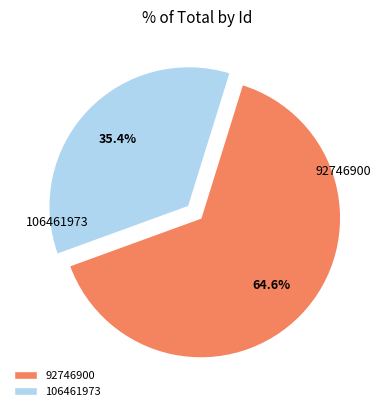

What is the ratio of the value at 106461973 to the value at 92746900?

0.5